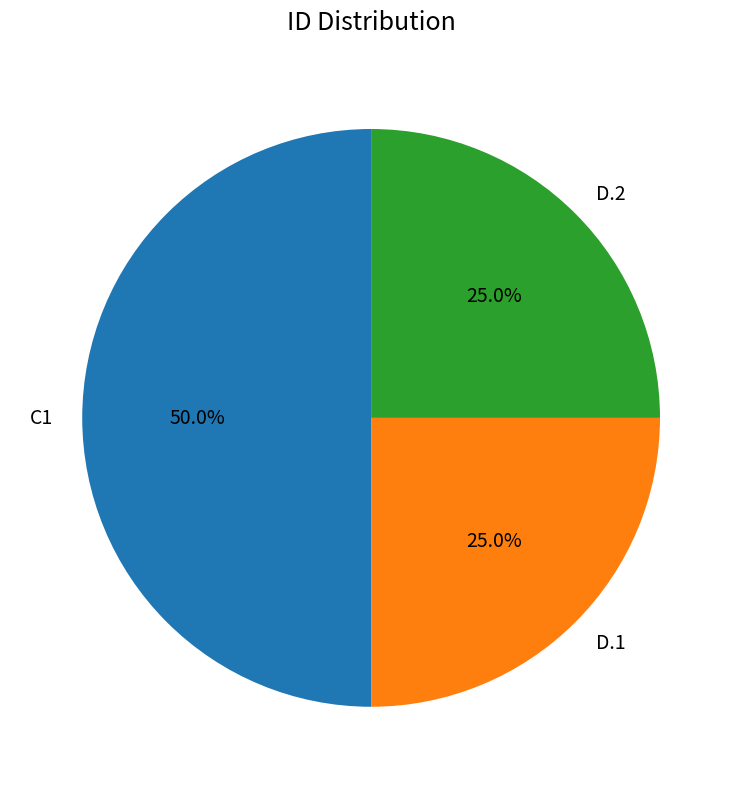

Which has a higher value, C1 or D.1?

C1